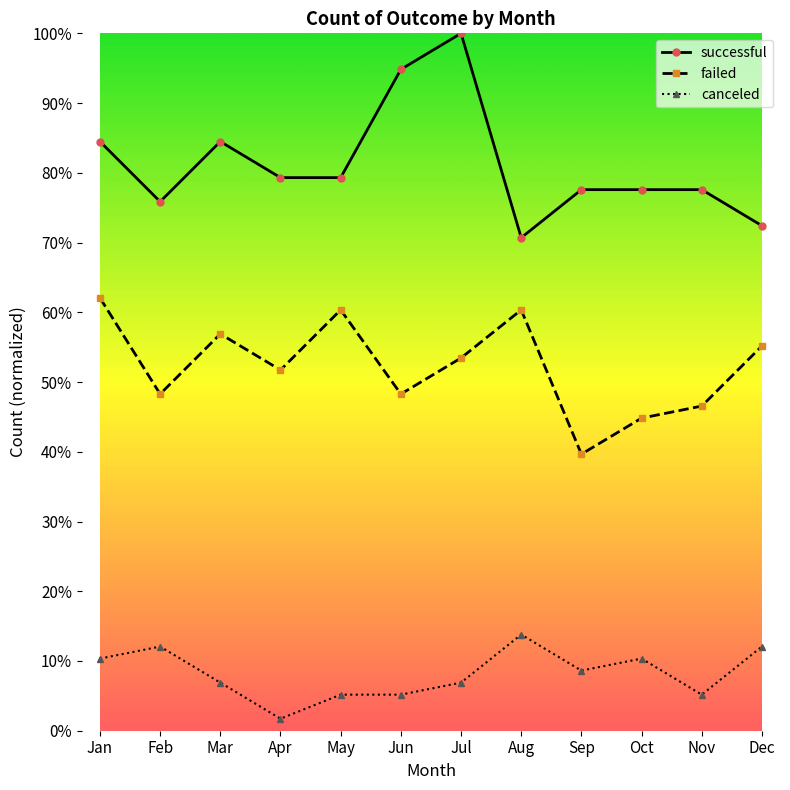

What is the difference between the maximum and minimum values in the canceled series?

12.1